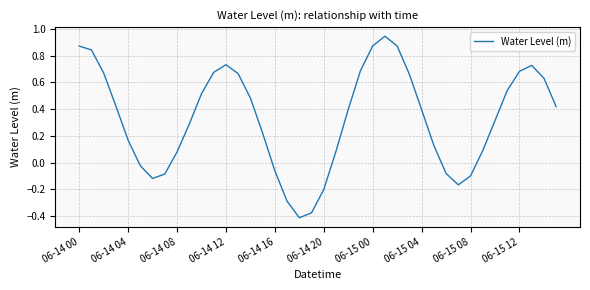

What is the smallest value displayed?

-0.4